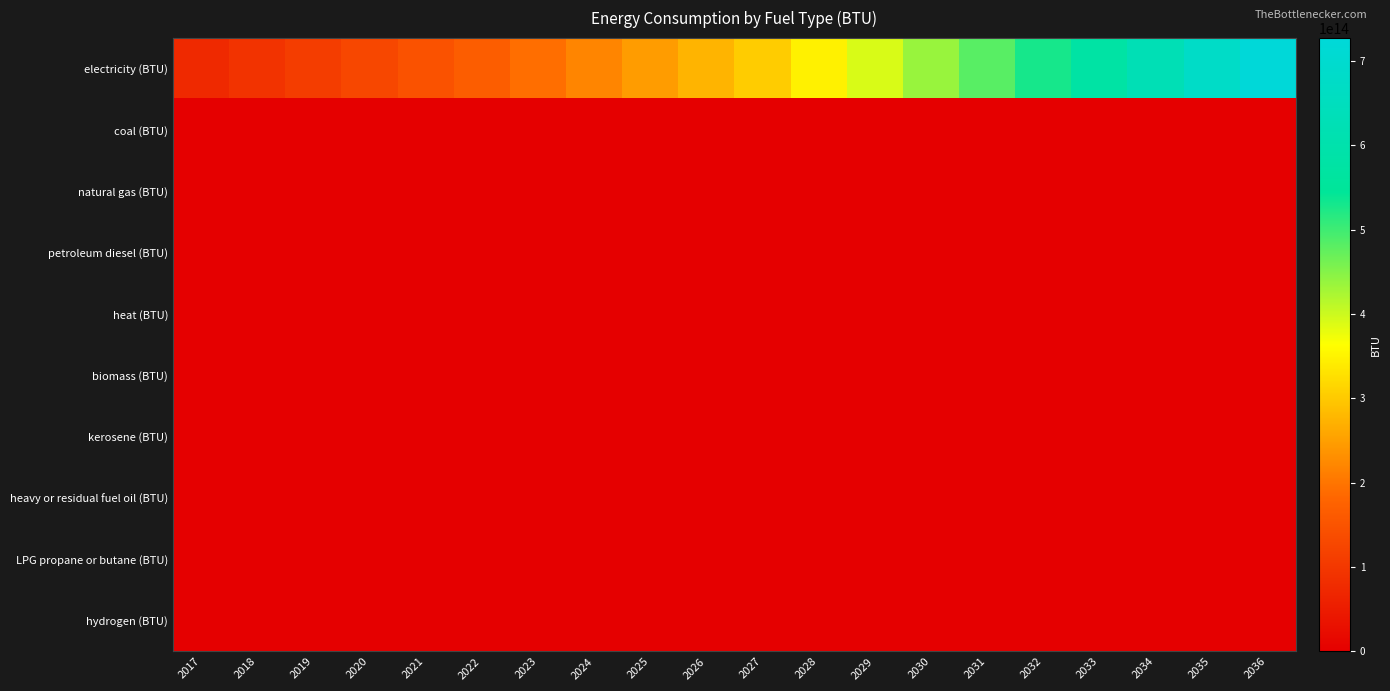

How many data points does each series have?

20